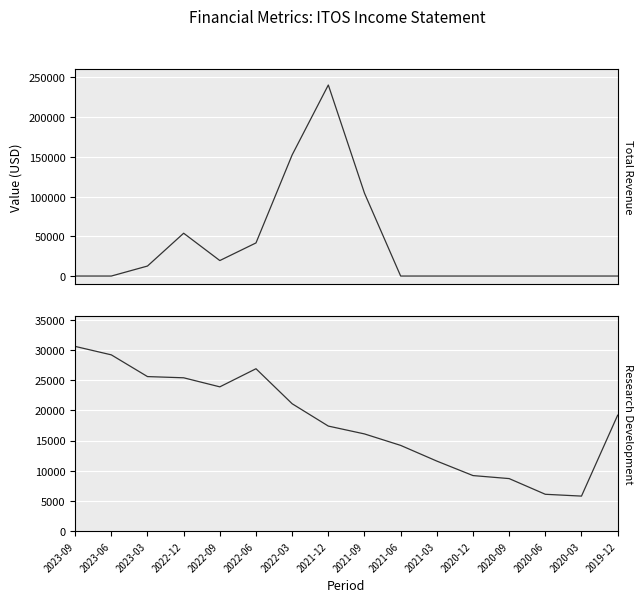

Is the value of Total Revenue at 2022-06 greater than the value of Research Development at 2020-09?

Yes